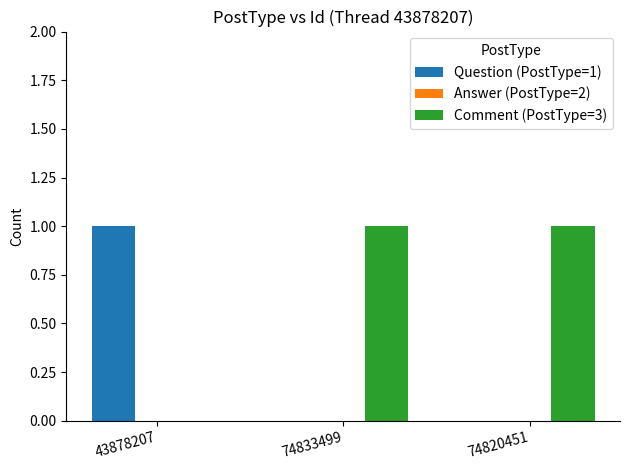

Reading right to left, extract all data points from this chart.

Question (PostType=1): 0	0	1
Comment (PostType=3): 1	1	0